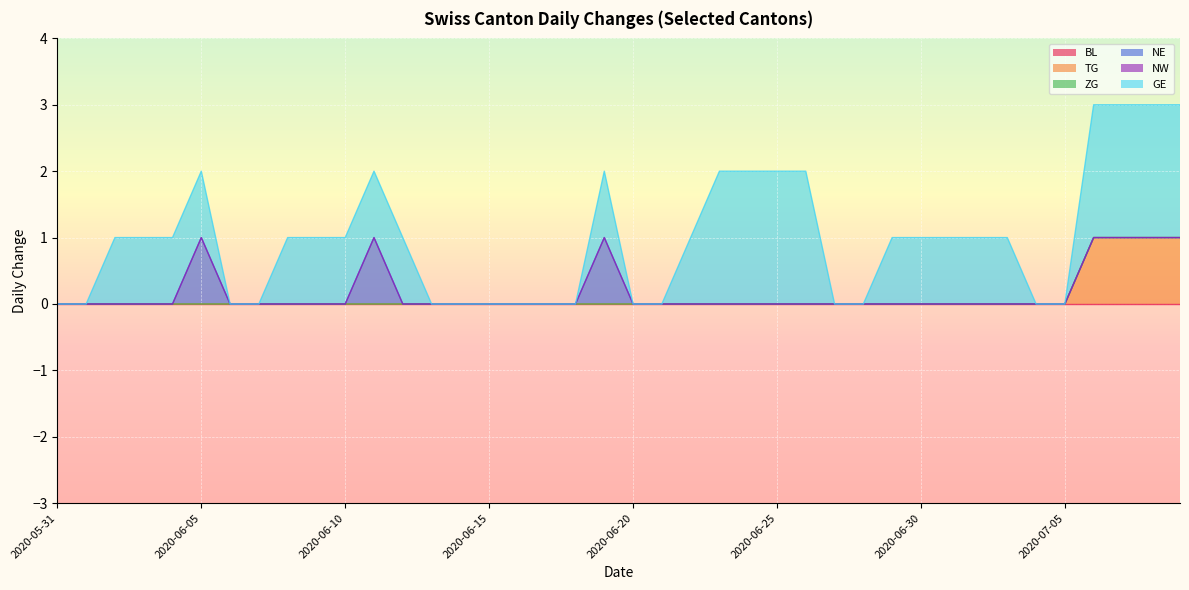

What is the difference between the maximum and minimum values in the TG series?

1